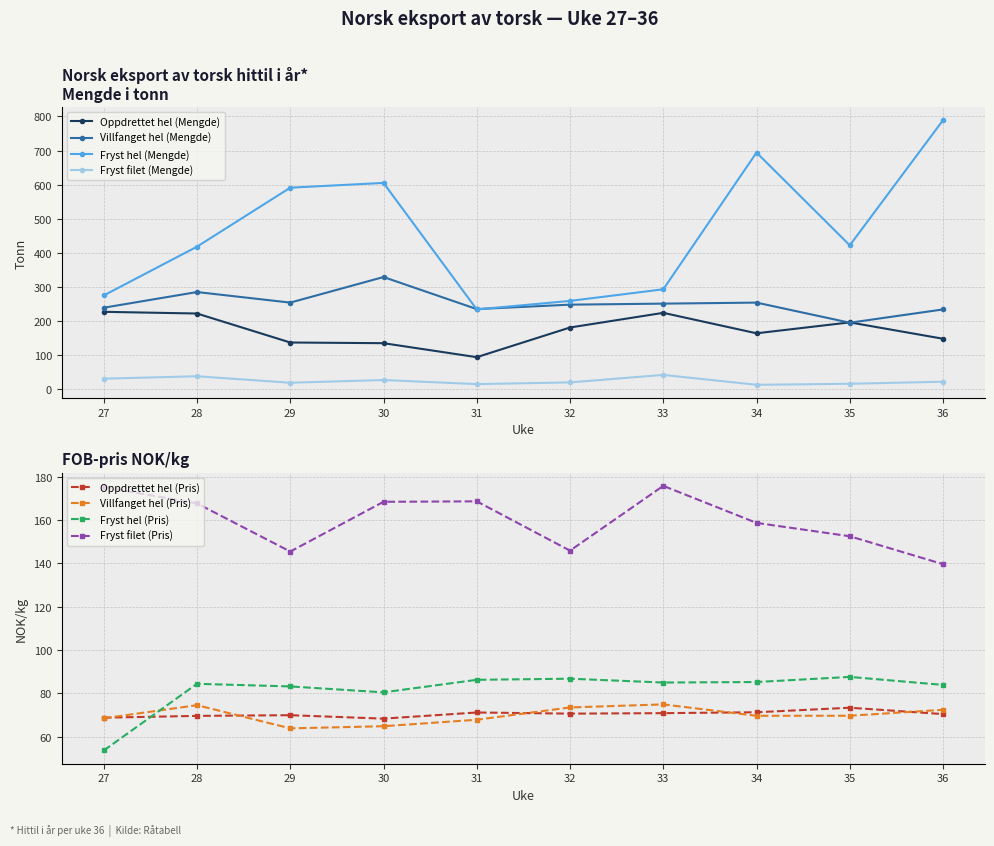

What is the maximum value shown in the chart?

789